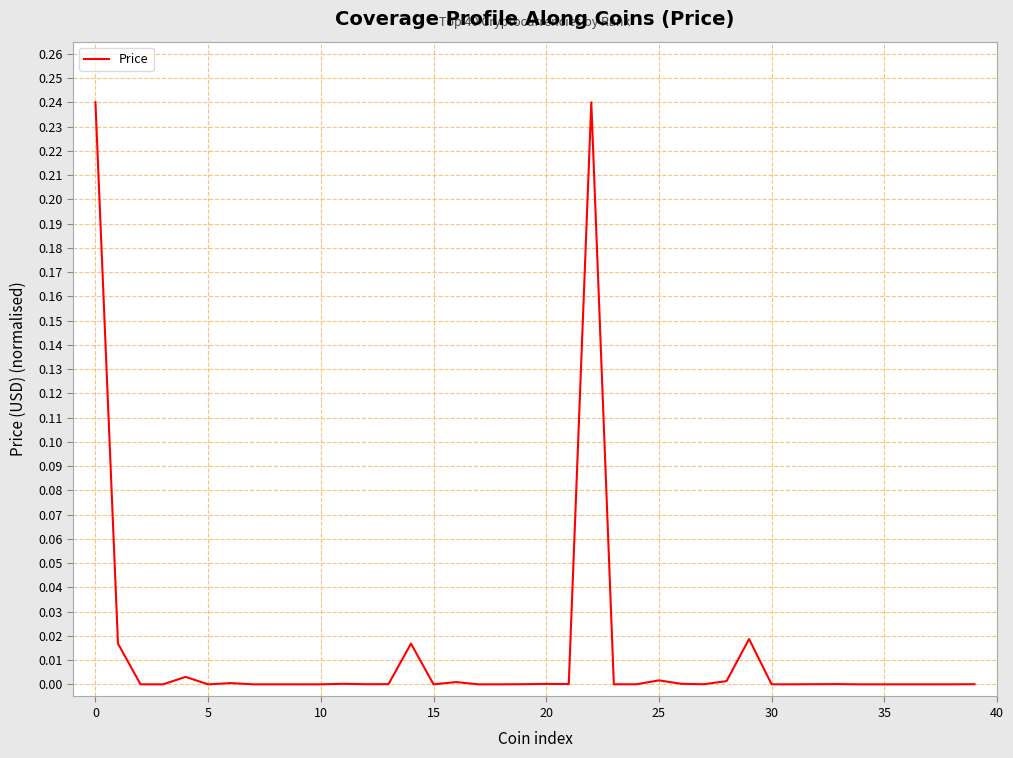

True or false: there are more than 1 points higher than both neighbors.

True